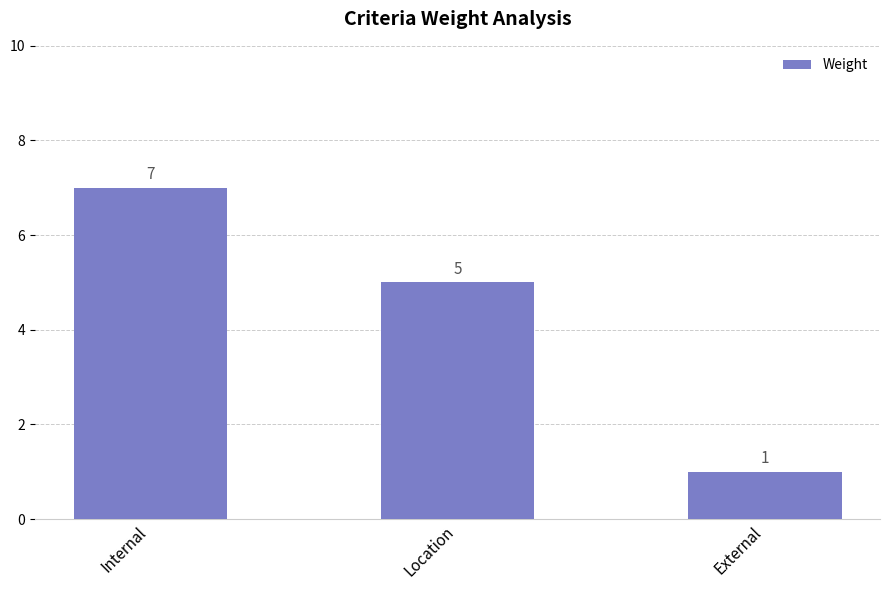

List the labels in order of value, largest first.

Internal, Location, External